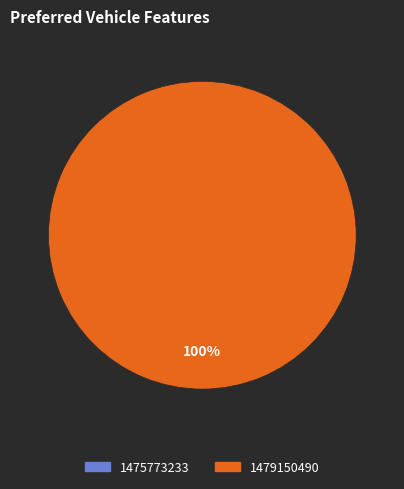

To the nearest percent, what portion does 1479150490 represent?

100%